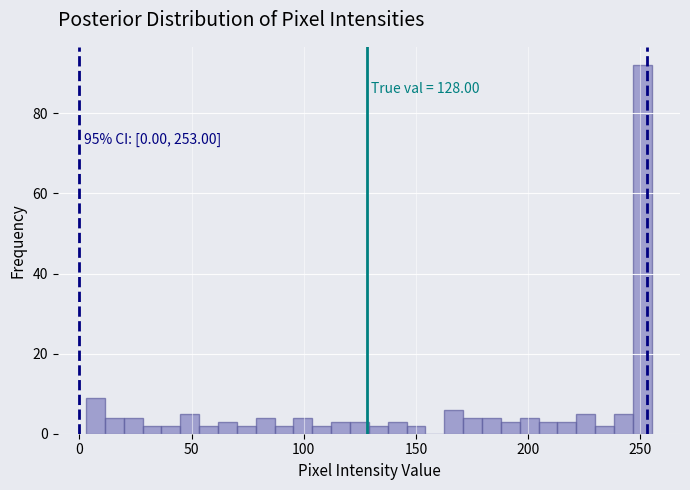

Read against the x-axis, roughly where is the centre of the tallest bar?

250